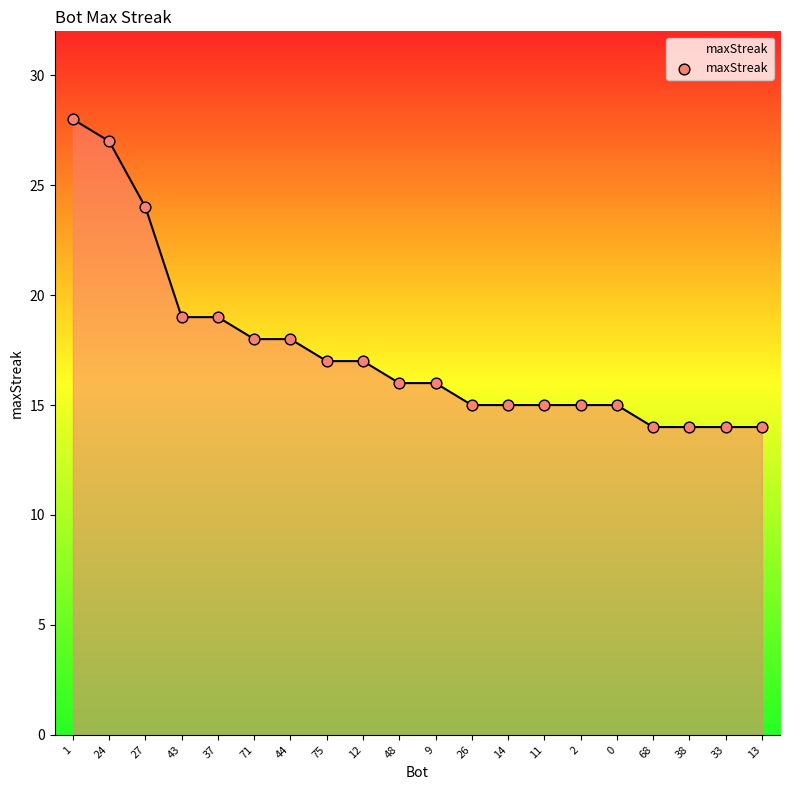

Which has a higher value, 33 or 43?

43